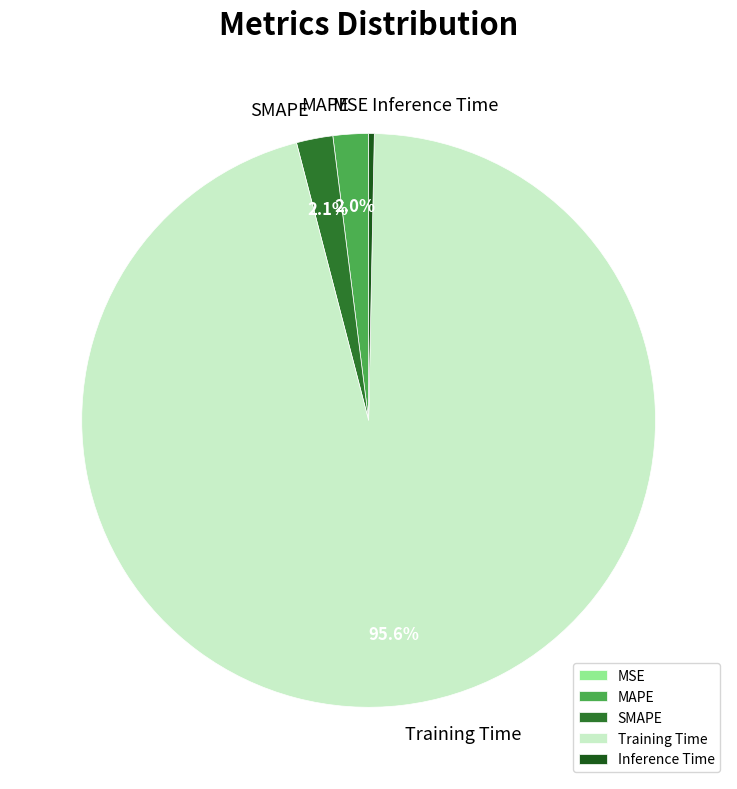

What percentage is the MAPE slice, to the nearest percent?

2%